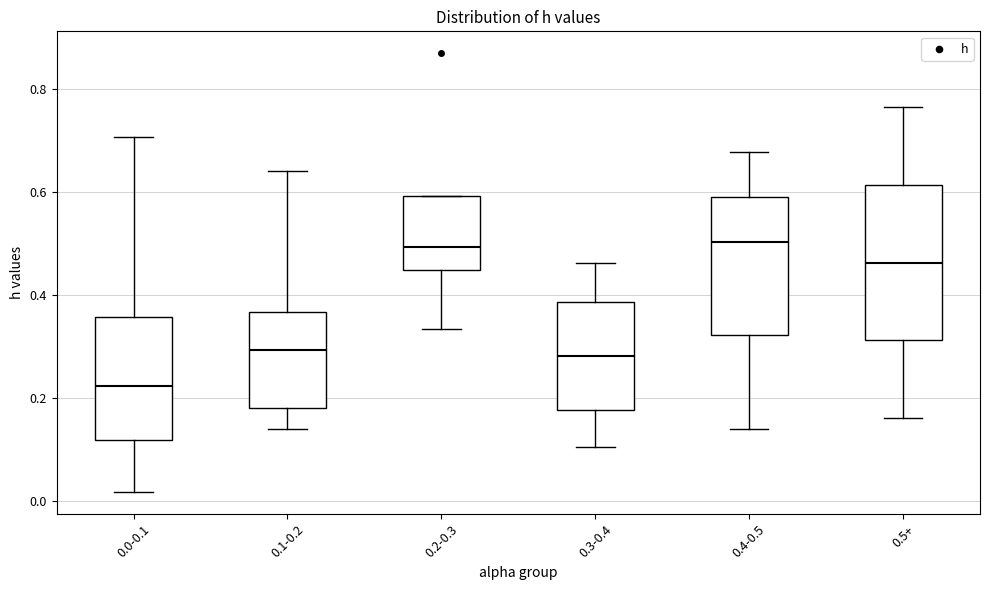

Comparing the boxes themselves (not the whiskers), which one is the tallest?

0.5+